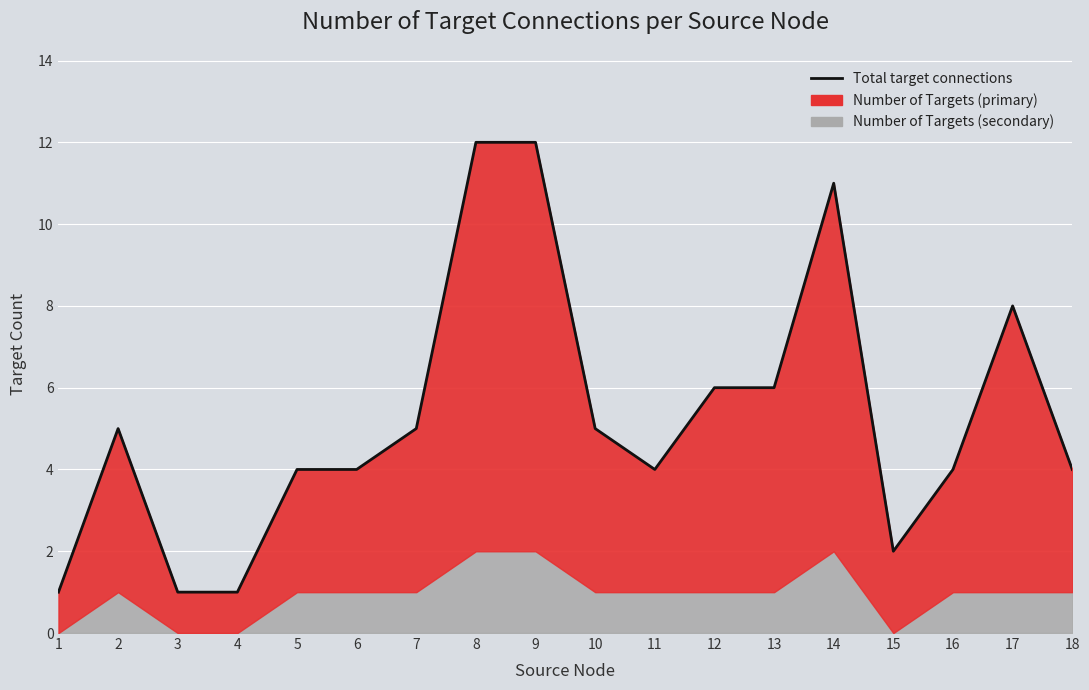

Which category has the highest value across all series?

8